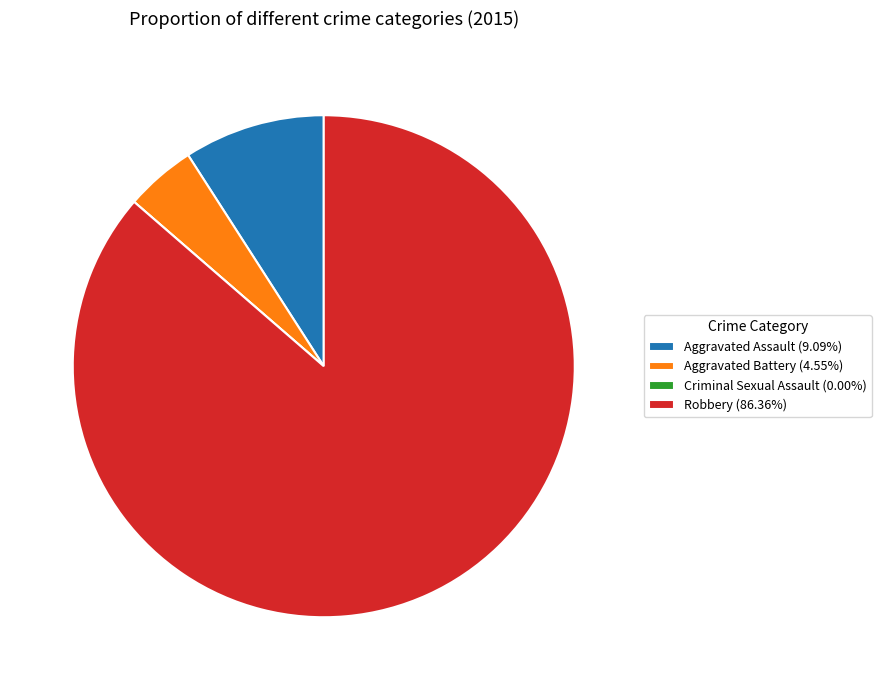

Does any single category account for the majority?

Yes